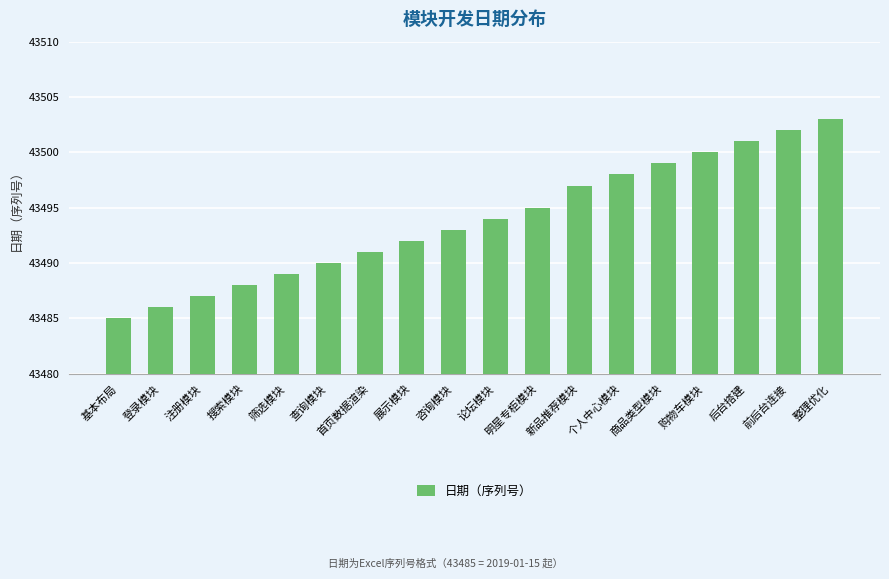

What is the difference between the maximum and minimum values?

18